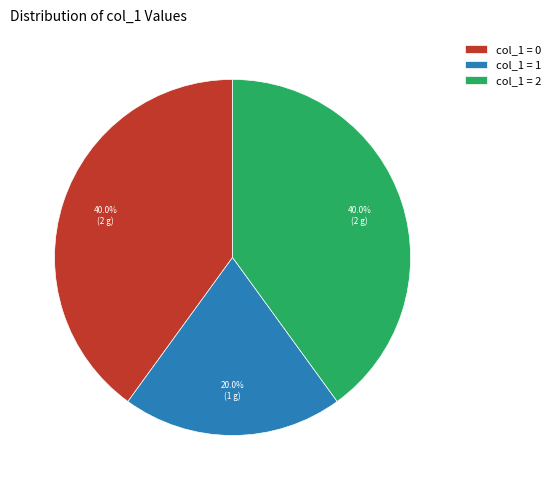

Is there a majority slice in this chart?

No